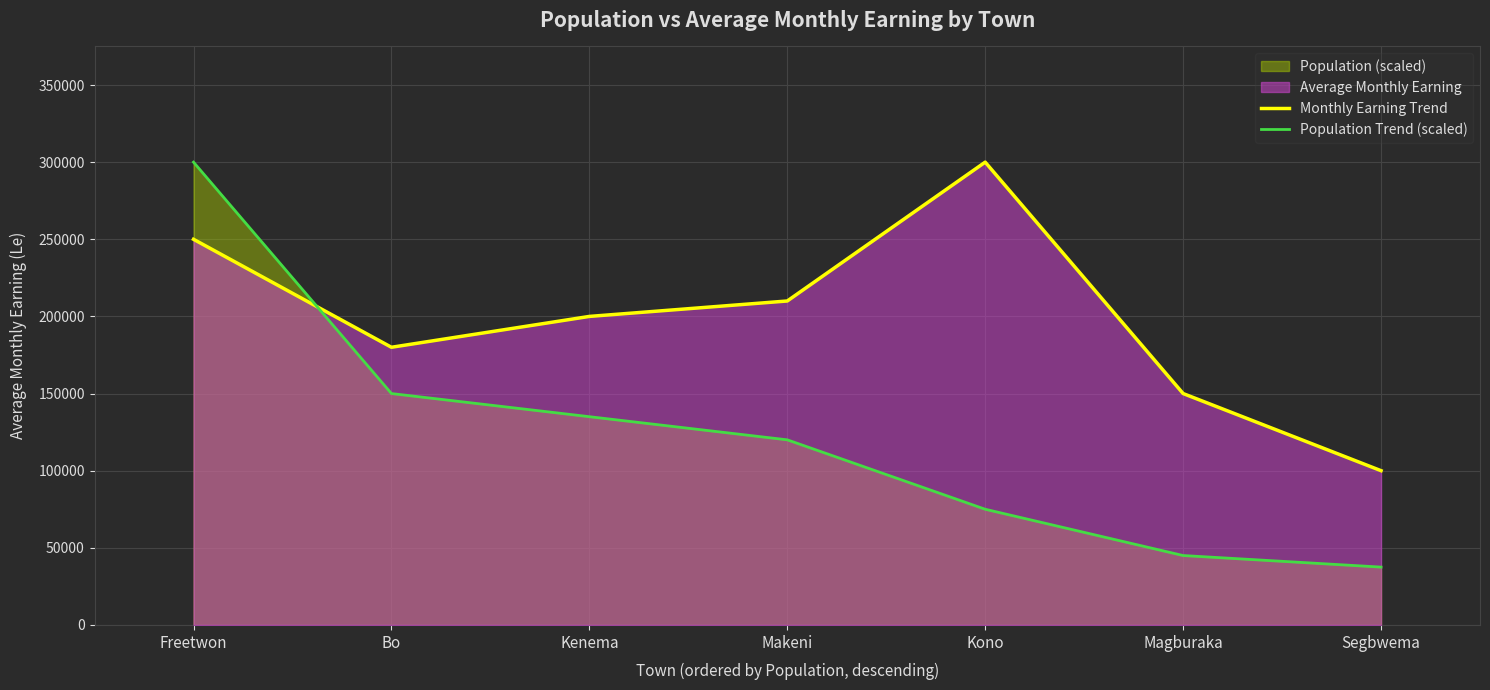

How many data points in Population Trend (scaled) are above 120000?

3